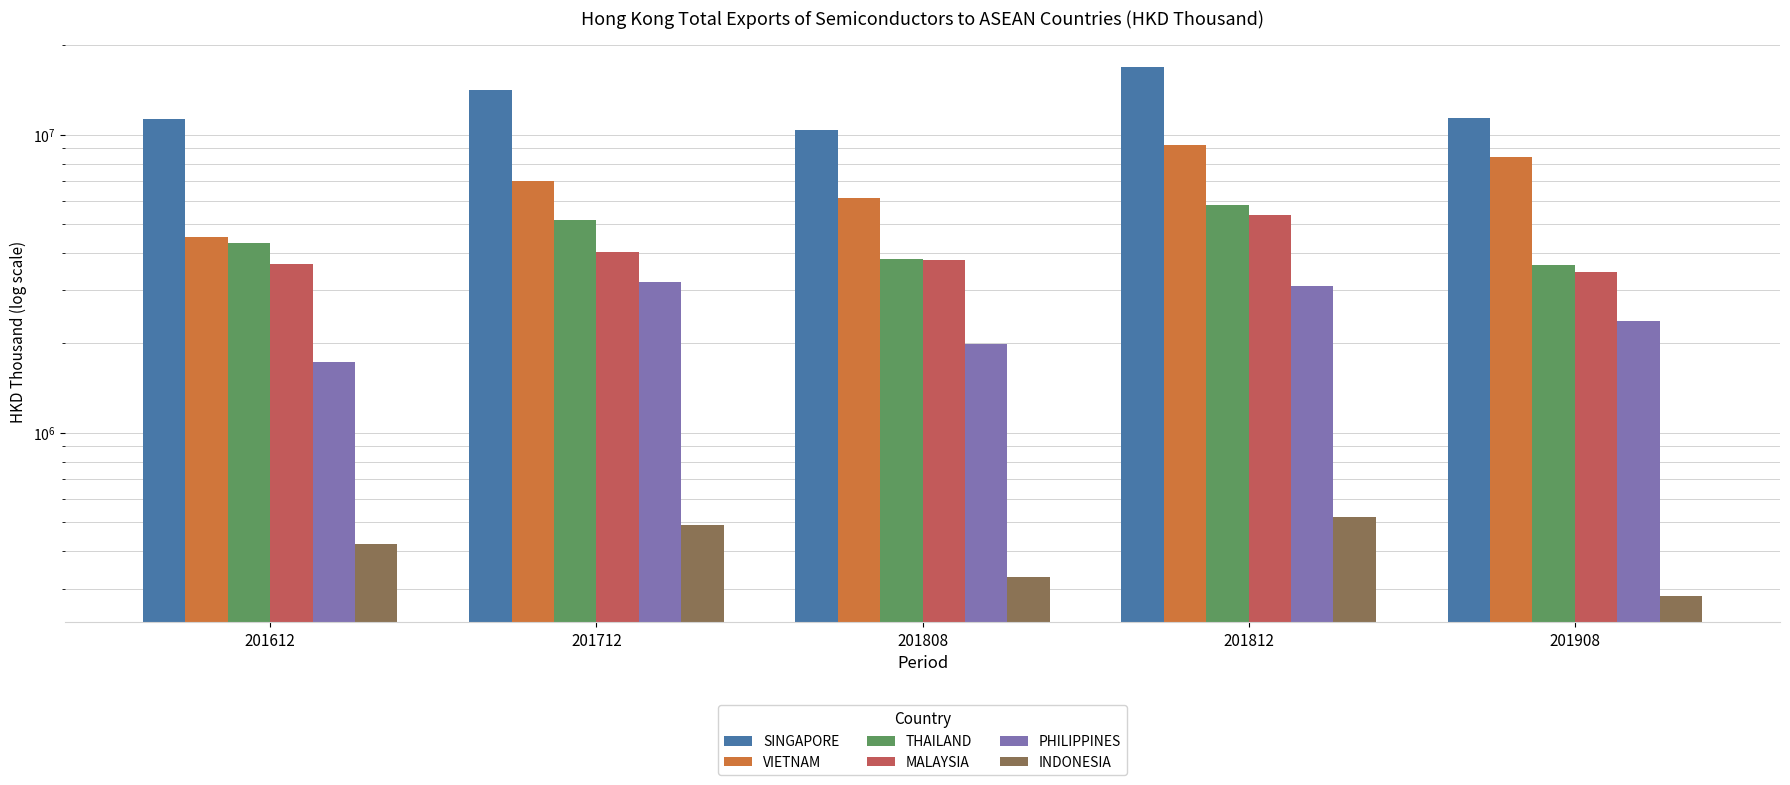

What is the smallest value displayed?

283136.5